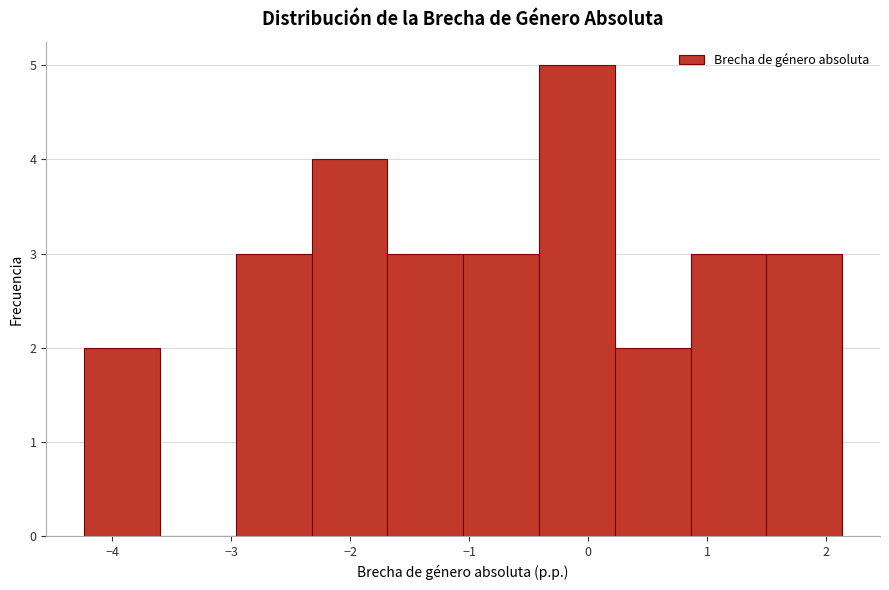

Reading left to right, list every bar in this chart as the range it spans on the x-axis followed by its height. Neither the bar edges nor the heights are printed on the chart, so give them approximately, as read against the axes.

-4.2 to -3.6: 2
-3.6 to -3.0: 0
-3.0 to -2.3: 3
-2.3 to -1.7: 4
-1.7 to -1.1: 3
-1.1 to -0.4: 3
-0.4 to 0.2: 5
0.2 to 0.9: 2
0.9 to 1.5: 3
1.5 to 2.1: 3